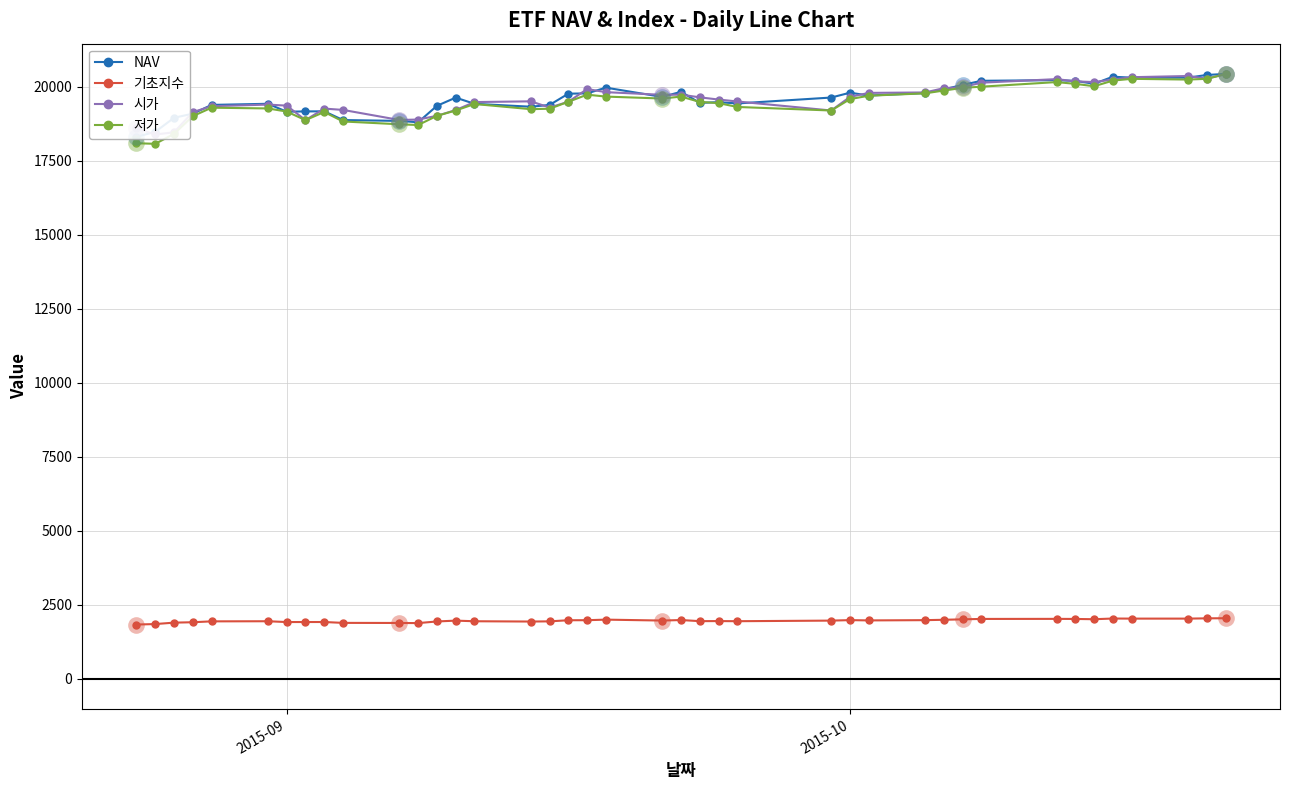

At how many categories does at least one series exceed 5199?

40